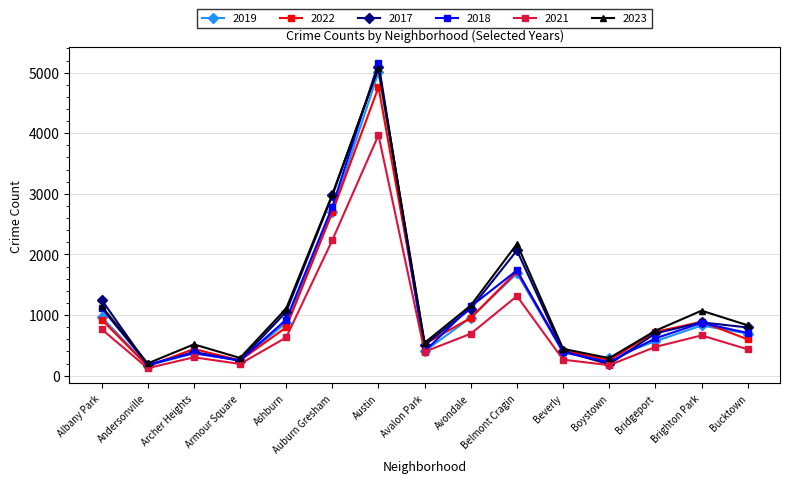

What position from the left is Austin?

7